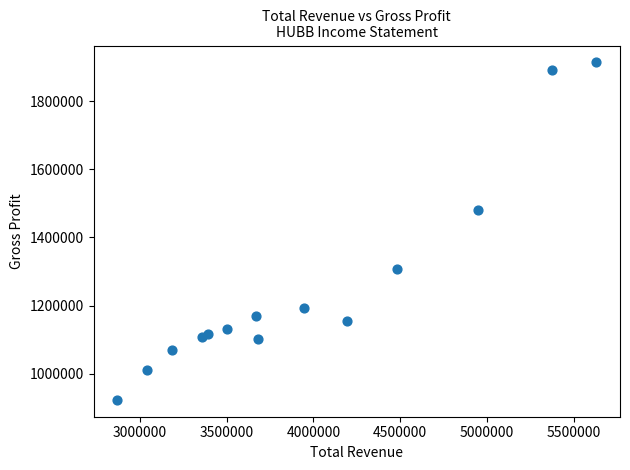

What is the range of Y values (max minus min)?

989700